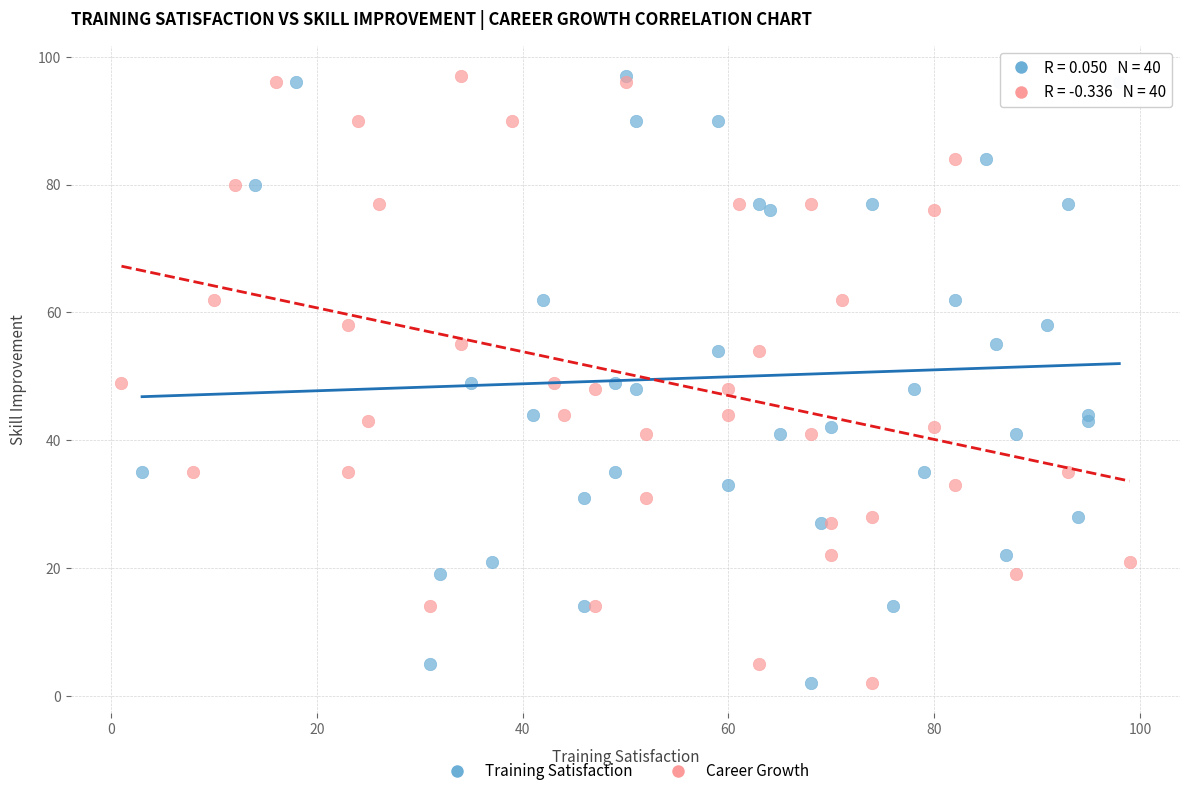

What are all the series names shown in the legend?

Training Satisfaction, Career Growth